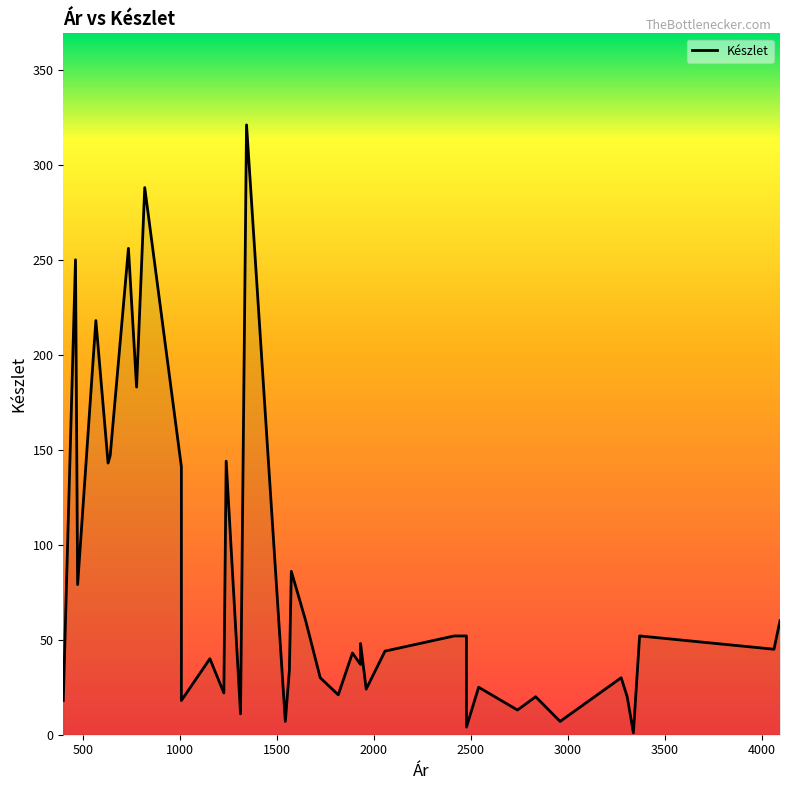

What is the average value?

77